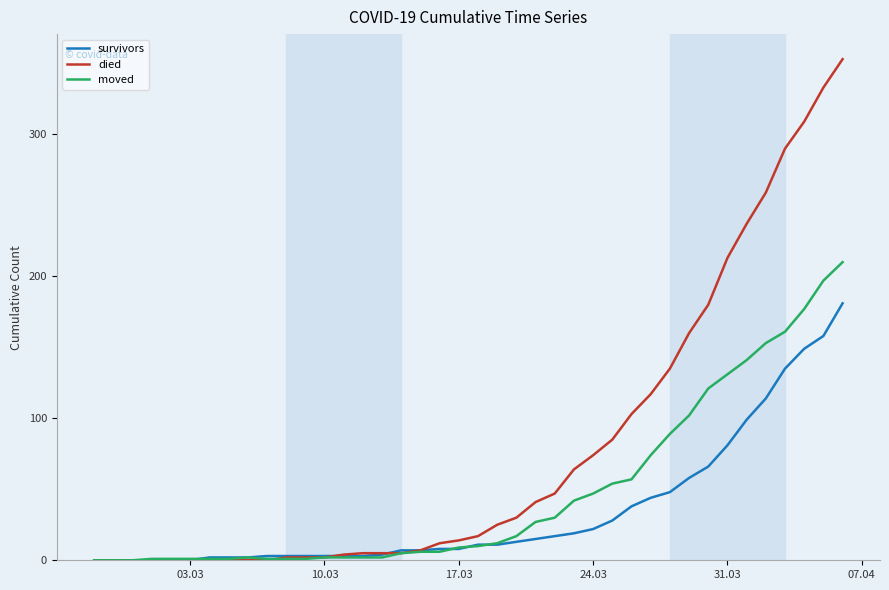

What is the maximum value for survivors?

181